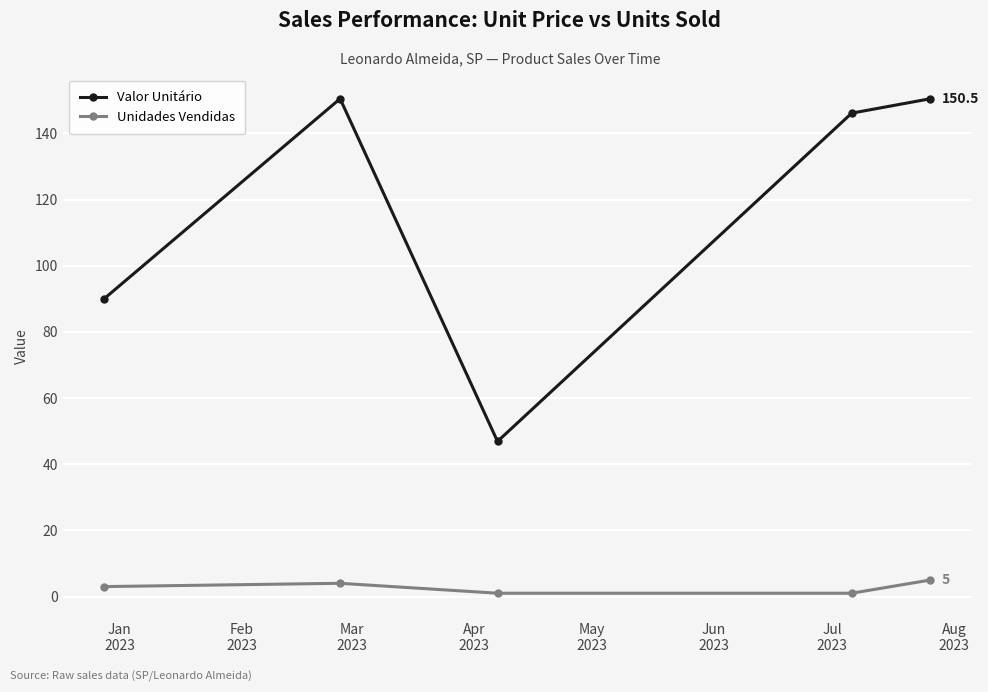

Which series has the largest range (max minus min)?

Valor Unitário